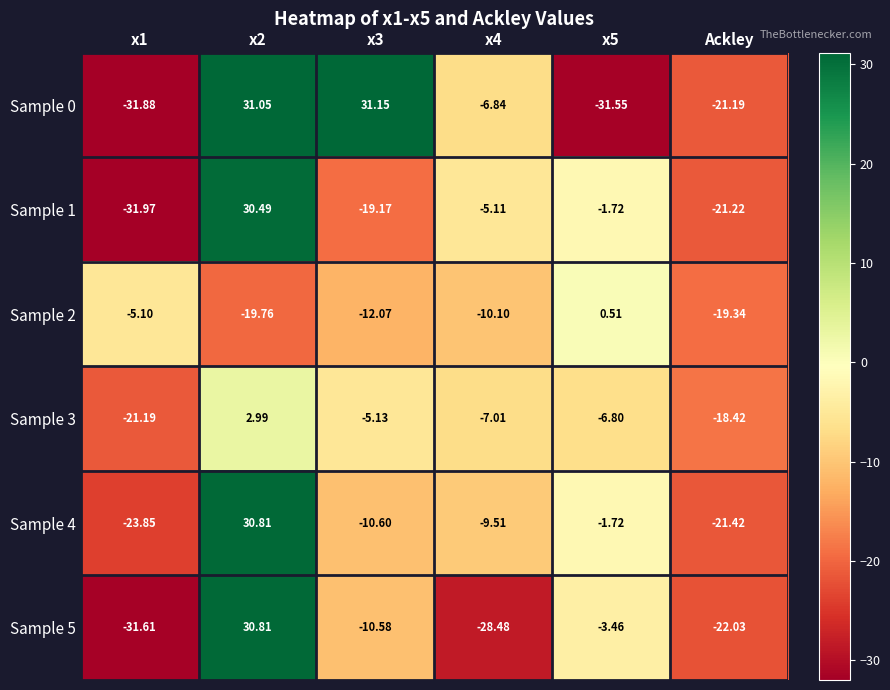

How many values in the Sample 4 series exceed -9?

2